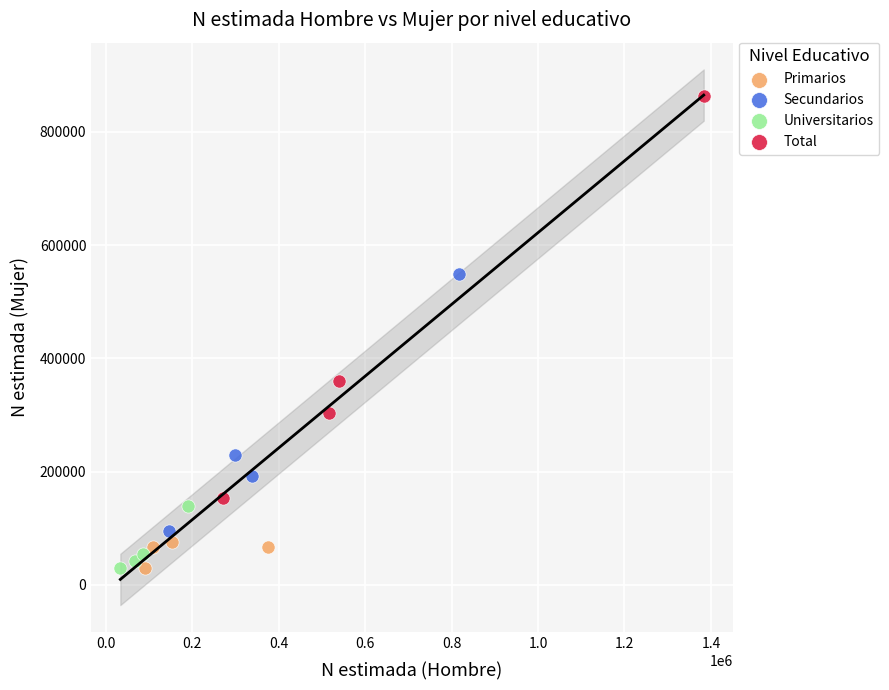

Which series has the largest Y range (max minus min)?

Total